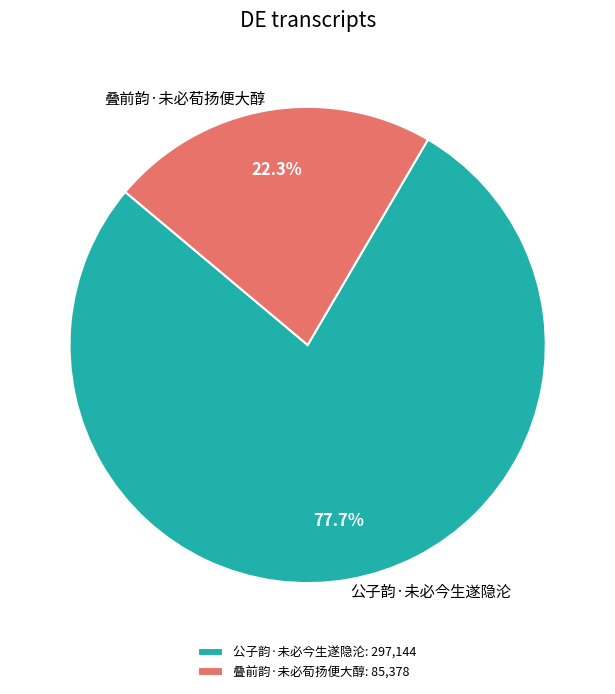

Which category accounts for the majority?

公子韵·未必今生遂隐沦